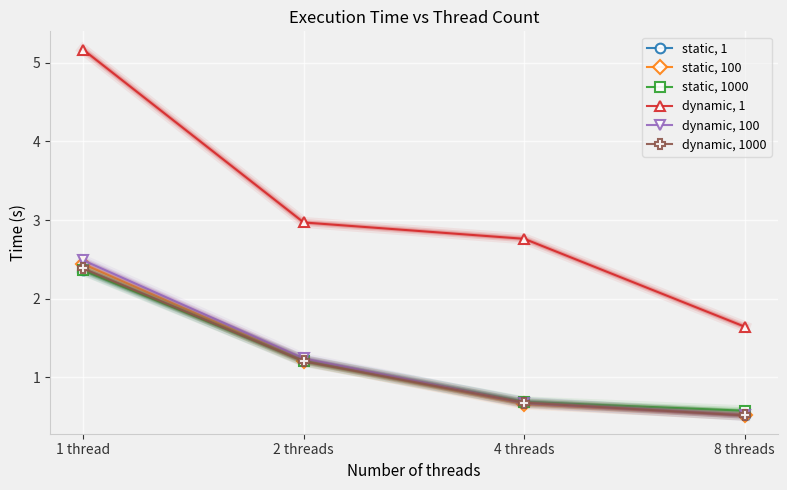

Rank the categories by static, 1000 value from highest to lowest.

1 thread, 2 threads, 4 threads, 8 threads